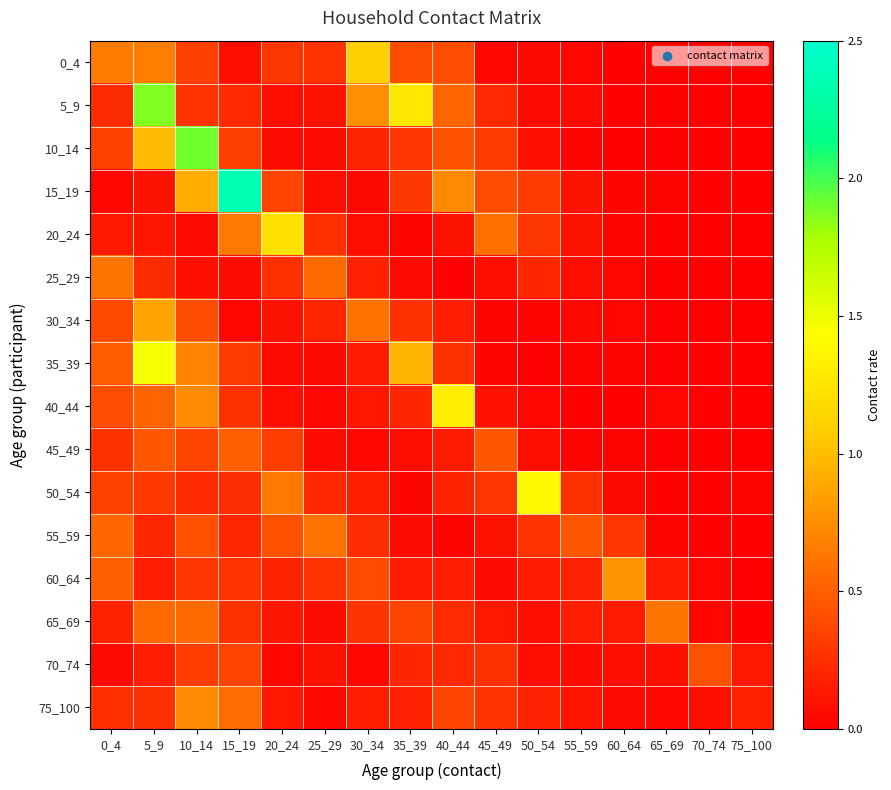

Reading right to left, transcribe all the data shown in this chart.

0_4: 75_100=0.0	70_74=0.0	65_69=0.0	60_64=0.0	55_59=0.0	50_54=0.0	45_49=0.0	40_44=0.4	35_39=0.4	30_34=1.1	25_29=0.3	20_24=0.3	15_19=0.1	10_14=0.3	5_9=0.7	0_4=0.7
5_9: 75_100=0.0	70_74=0.0	65_69=0.0	60_64=0.0	55_59=0.1	50_54=0.1	45_49=0.2	40_44=0.5	35_39=1.3	30_34=0.8	25_29=0.1	20_24=0.1	15_19=0.2	10_14=0.3	5_9=1.9	0_4=0.2
10_14: 75_100=0.0	70_74=0.0	65_69=0.0	60_64=0.0	55_59=0.0	50_54=0.1	45_49=0.3	40_44=0.4	35_39=0.3	30_34=0.2	25_29=0.1	20_24=0.1	15_19=0.3	10_14=1.9	5_9=1.0	0_4=0.3
15_19: 75_100=0.0	70_74=0.0	65_69=0.0	60_64=0.0	55_59=0.1	50_54=0.3	45_49=0.4	40_44=0.7	35_39=0.3	30_34=0.0	25_29=0.1	20_24=0.4	15_19=2.4	10_14=0.9	5_9=0.1	0_4=0.0
20_24: 75_100=0.0	70_74=0.0	65_69=0.0	60_64=0.0	55_59=0.1	50_54=0.3	45_49=0.6	40_44=0.1	35_39=0.0	30_34=0.1	25_29=0.3	20_24=1.2	15_19=0.6	10_14=0.1	5_9=0.1	0_4=0.1
25_29: 75_100=0.0	70_74=0.0	65_69=0.0	60_64=0.0	55_59=0.1	50_54=0.2	45_49=0.1	40_44=0.0	35_39=0.1	30_34=0.2	25_29=0.6	20_24=0.3	15_19=0.1	10_14=0.1	5_9=0.2	0_4=0.6
30_34: 75_100=0.0	70_74=0.0	65_69=0.0	60_64=0.0	55_59=0.0	50_54=0.0	45_49=0.0	40_44=0.2	35_39=0.3	30_34=0.6	25_29=0.2	20_24=0.1	15_19=0.0	10_14=0.4	5_9=0.9	0_4=0.4
35_39: 75_100=0.0	70_74=0.0	65_69=0.0	60_64=0.0	55_59=0.0	50_54=0.0	45_49=0.0	40_44=0.3	35_39=1.0	30_34=0.2	25_29=0.0	20_24=0.1	15_19=0.3	10_14=0.7	5_9=1.5	0_4=0.5
40_44: 75_100=0.0	70_74=0.0	65_69=0.0	60_64=0.0	55_59=0.0	50_54=0.0	45_49=0.1	40_44=1.3	35_39=0.2	30_34=0.1	25_29=0.0	20_24=0.1	15_19=0.3	10_14=0.7	5_9=0.5	0_4=0.4
45_49: 75_100=0.0	70_74=0.0	65_69=0.0	60_64=0.0	55_59=0.0	50_54=0.1	45_49=0.5	40_44=0.1	35_39=0.1	30_34=0.0	25_29=0.1	20_24=0.3	15_19=0.5	10_14=0.4	5_9=0.5	0_4=0.3
50_54: 75_100=0.0	70_74=0.0	65_69=0.0	60_64=0.0	55_59=0.3	50_54=1.4	45_49=0.3	40_44=0.2	35_39=0.0	30_34=0.2	25_29=0.2	20_24=0.6	15_19=0.2	10_14=0.2	5_9=0.3	0_4=0.3
55_59: 75_100=0.0	70_74=0.0	65_69=0.0	60_64=0.3	55_59=0.5	50_54=0.3	45_49=0.1	40_44=0.0	35_39=0.1	30_34=0.2	25_29=0.6	20_24=0.4	15_19=0.2	10_14=0.4	5_9=0.2	0_4=0.5
60_64: 75_100=0.0	70_74=0.0	65_69=0.1	60_64=0.8	55_59=0.2	50_54=0.2	45_49=0.1	40_44=0.2	35_39=0.1	30_34=0.4	25_29=0.3	20_24=0.2	15_19=0.3	10_14=0.3	5_9=0.2	0_4=0.5
65_69: 75_100=0.0	70_74=0.0	65_69=0.6	60_64=0.1	55_59=0.2	50_54=0.1	45_49=0.1	40_44=0.2	35_39=0.4	30_34=0.3	25_29=0.1	20_24=0.1	15_19=0.3	10_14=0.6	5_9=0.6	0_4=0.2
70_74: 75_100=0.1	70_74=0.4	65_69=0.1	60_64=0.1	55_59=0.1	50_54=0.1	45_49=0.3	40_44=0.2	35_39=0.2	30_34=0.0	25_29=0.1	20_24=0.0	15_19=0.4	10_14=0.3	5_9=0.2	0_4=0.1
75_100: 75_100=0.2	70_74=0.1	65_69=0.0	60_64=0.1	55_59=0.1	50_54=0.2	45_49=0.3	40_44=0.4	35_39=0.2	30_34=0.2	25_29=0.0	20_24=0.1	15_19=0.6	10_14=0.7	5_9=0.3	0_4=0.3